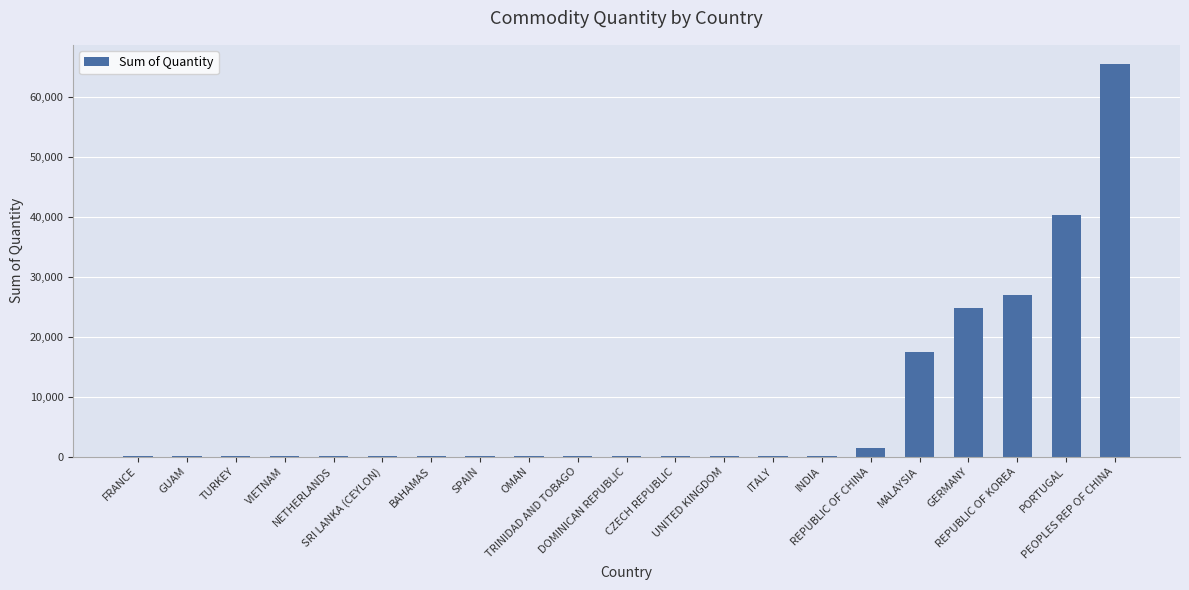

How many data points does each series have?

21